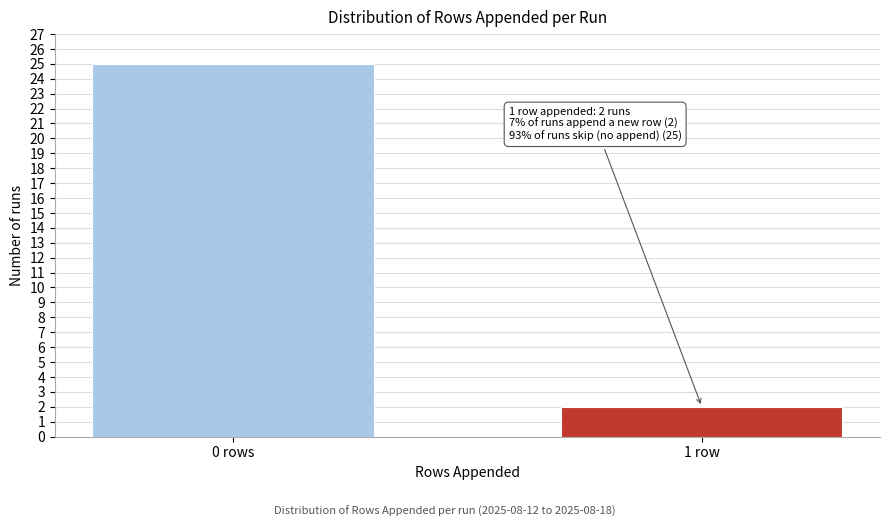

Reading left to right, what are all the values shown in this chart?

0 rows=25	1 row=2